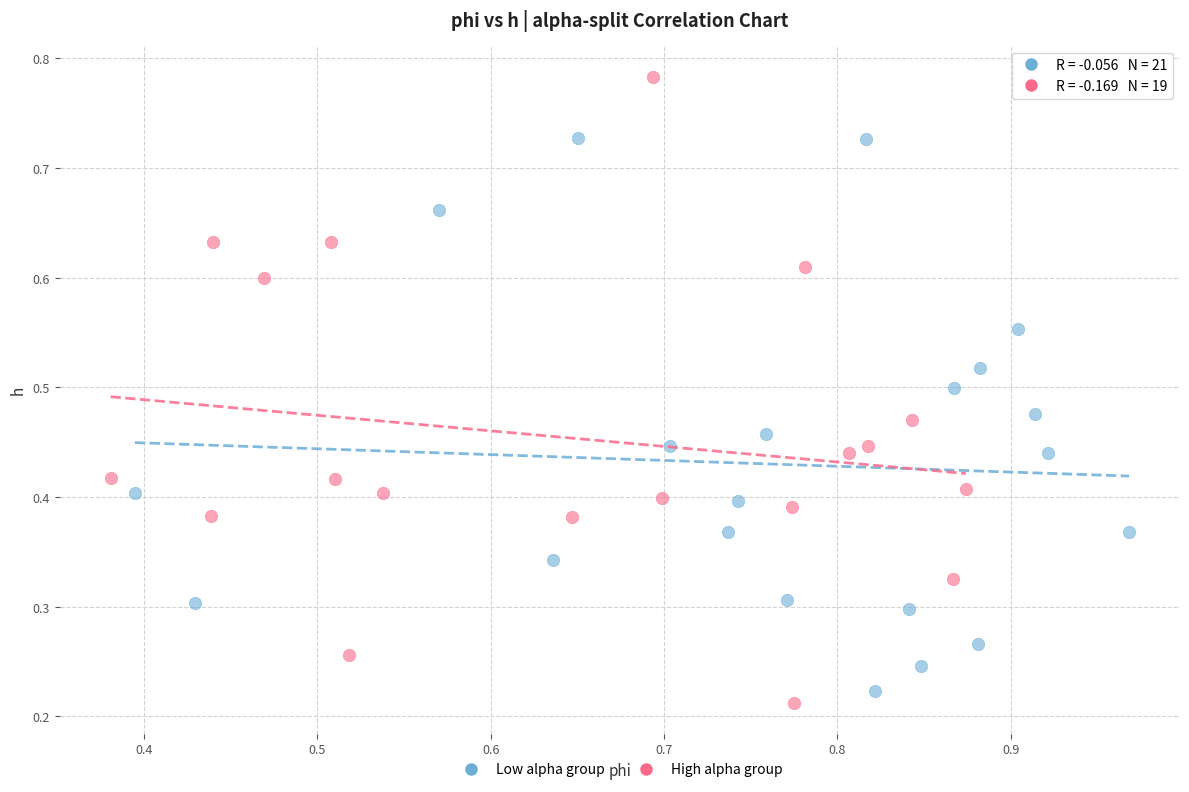

Which series reaches the maximum Y coordinate?

High alpha group